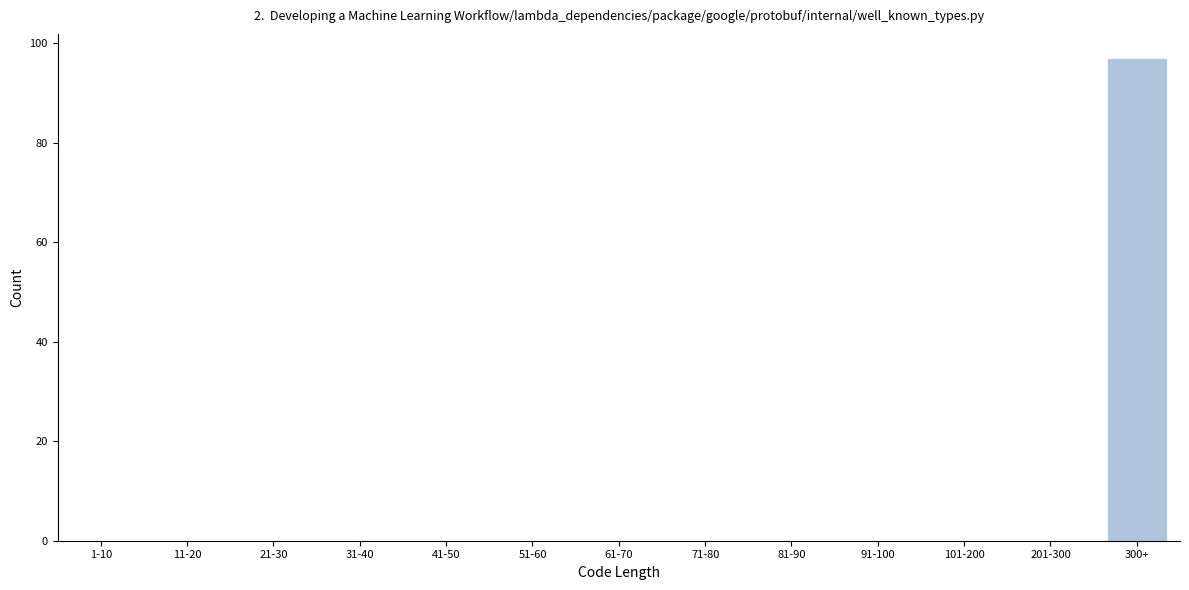

Reading left to right, what are all the values shown in this chart?

1-10=0	11-20=0	21-30=0	31-40=0	41-50=0	51-60=0	61-70=0	71-80=0	81-90=0	91-100=0	101-200=0	201-300=0	300+=97